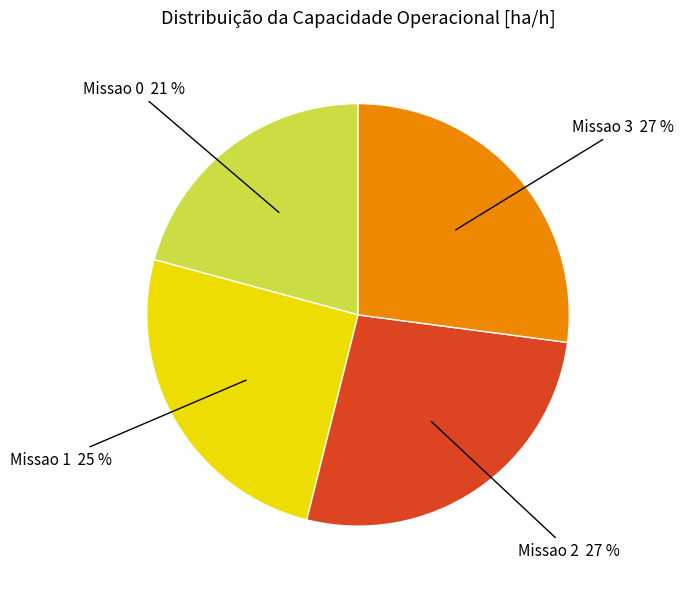

To the nearest percent, what is the average slice percentage?

25%